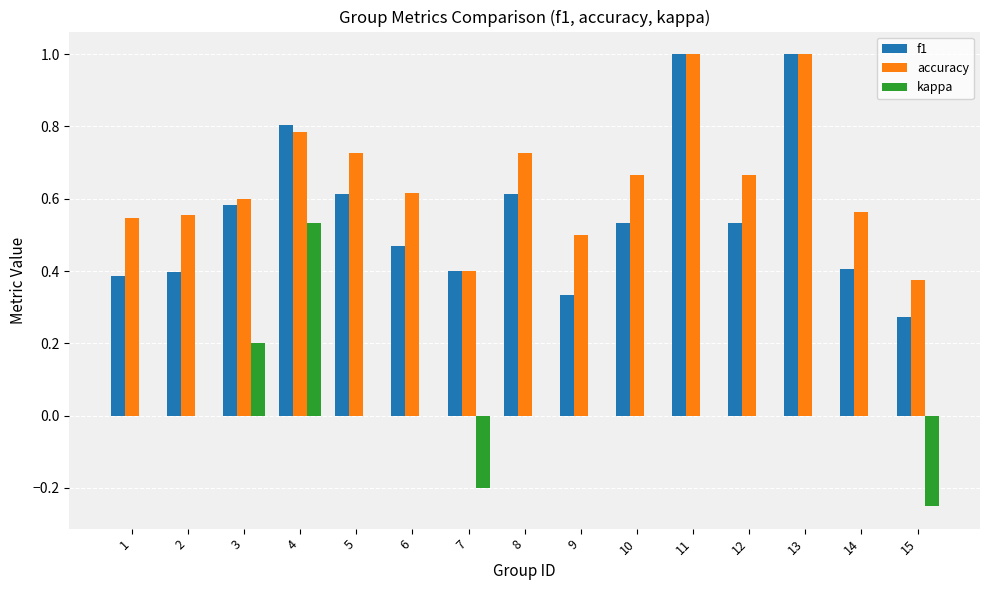

Is the value of accuracy at 1 greater than the value of f1 at 12?

Yes